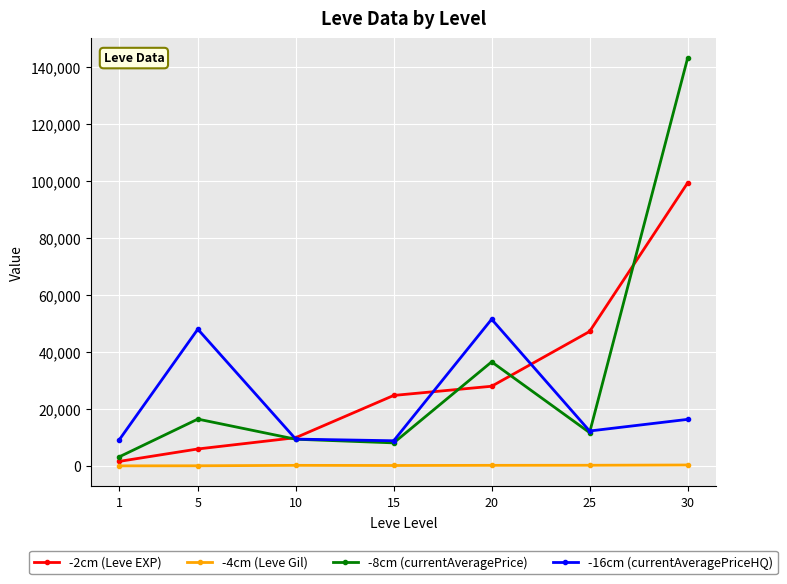

What is the highest value of the -2cm (Leve EXP) series?

99220